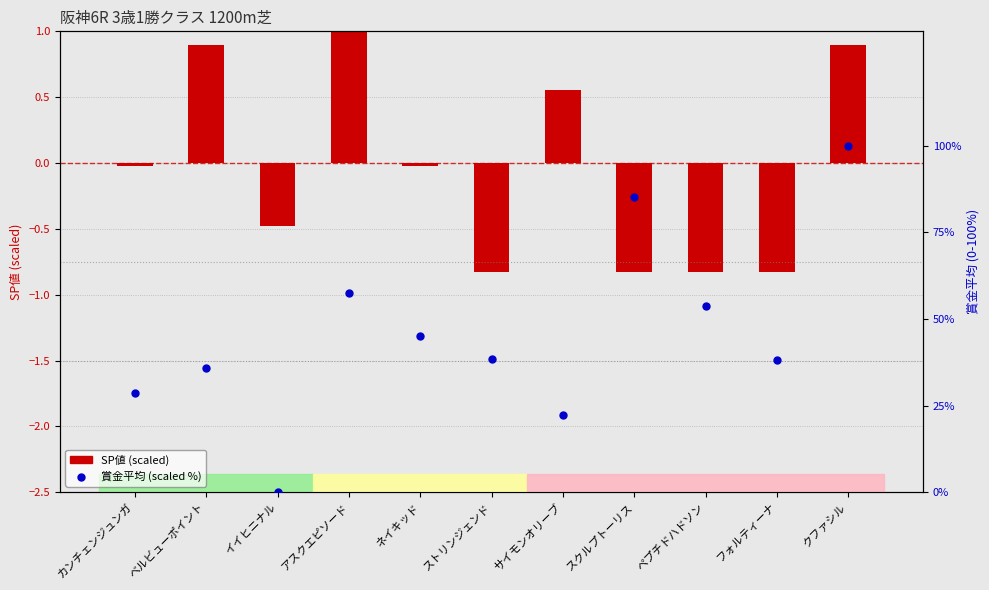

What are all the series names shown in the legend?

SP値 (scaled), 賞金平均 (scaled %)